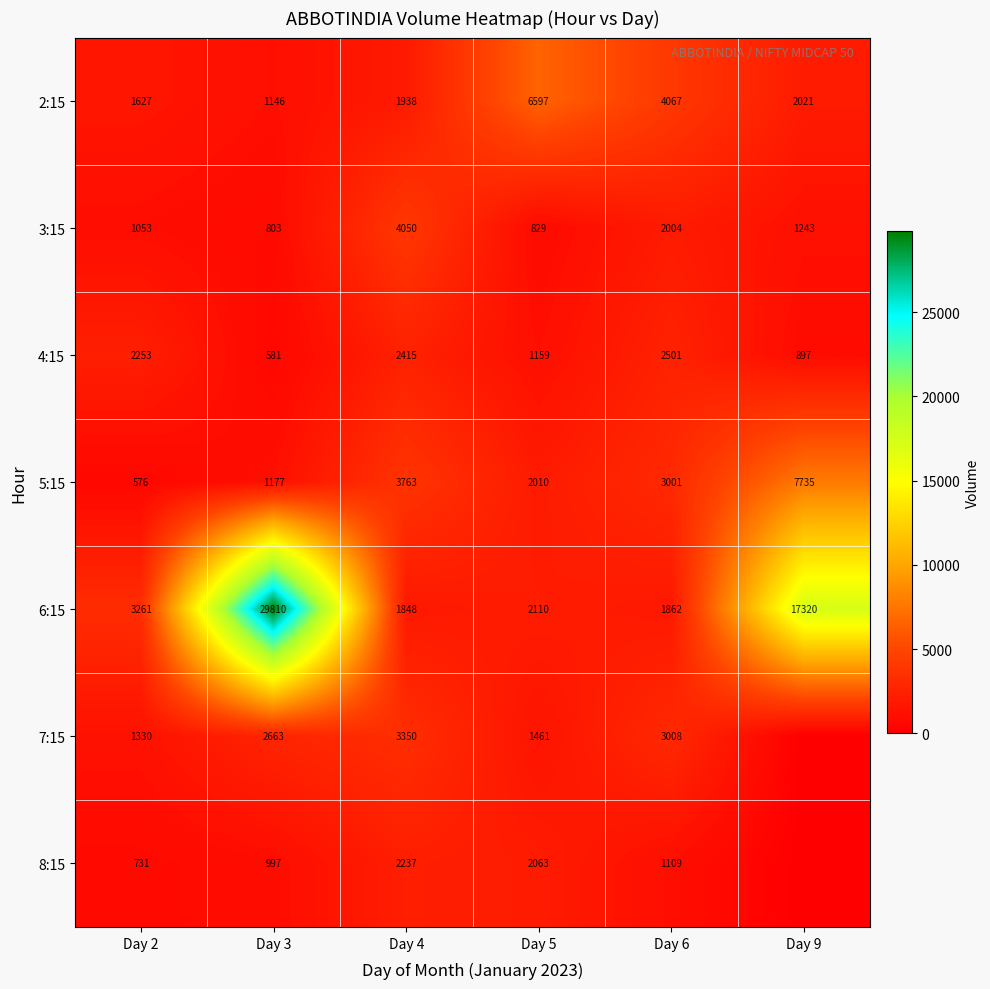

The value of 8:15 at Day 4 is 2237. True or false?

True